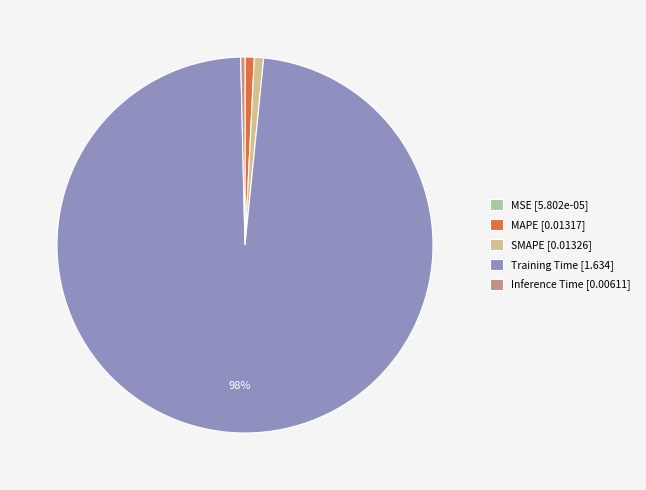

Does any single category account for the majority?

Yes